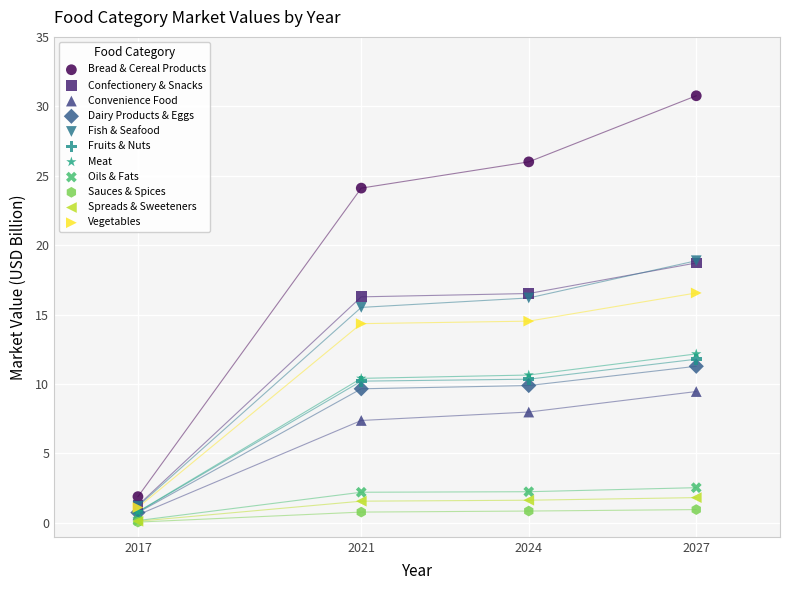

What are all the series names shown in the legend?

Bread & Cereal Products, Confectionery & Snacks, Convenience Food, Dairy Products & Eggs, Fish & Seafood, Fruits & Nuts, Meat, Oils & Fats, Sauces & Spices, Spreads & Sweeteners, Vegetables